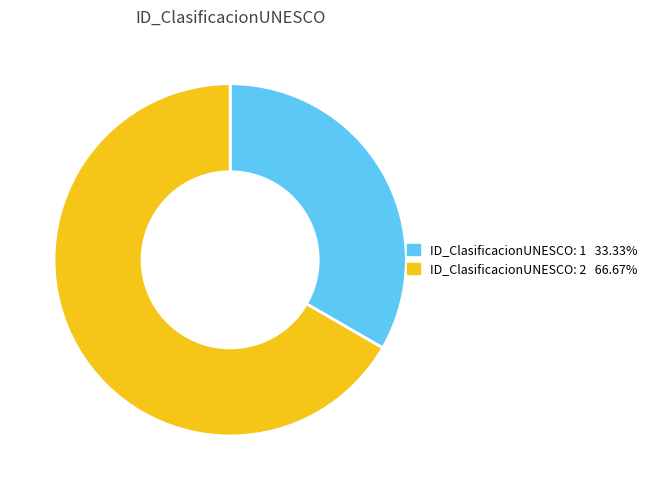

Does any single category account for the majority?

Yes